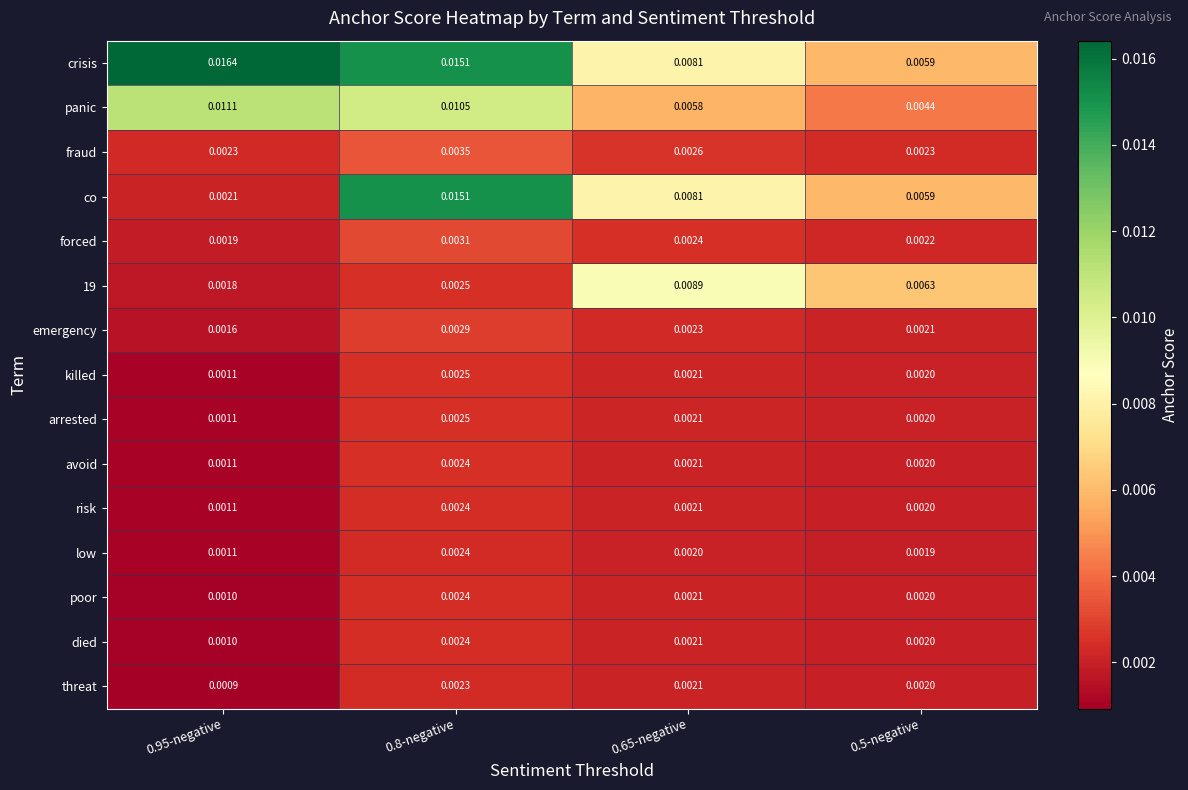

Which series has the largest total across all categories?

crisis